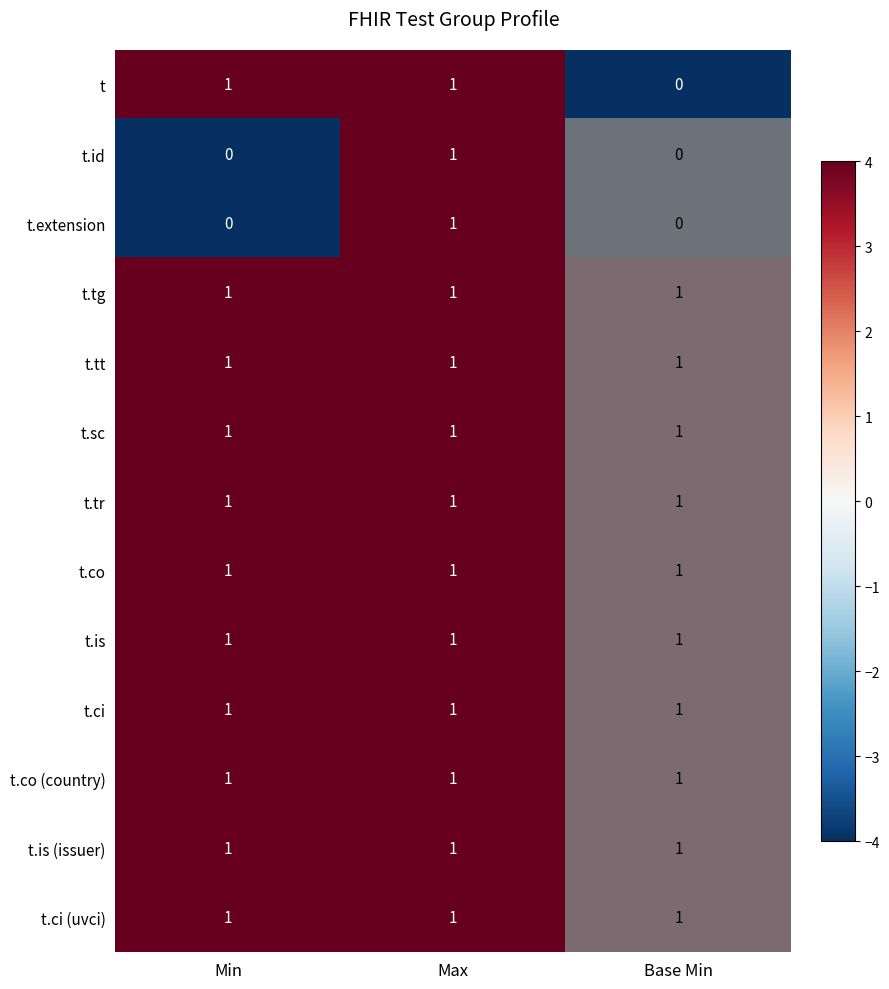

The t.is series shows 1 at Min. True or false?

True